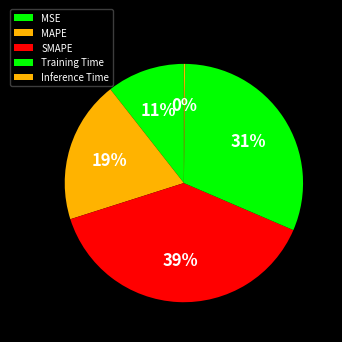

Which category has the smallest portion of the pie?

Inference Time